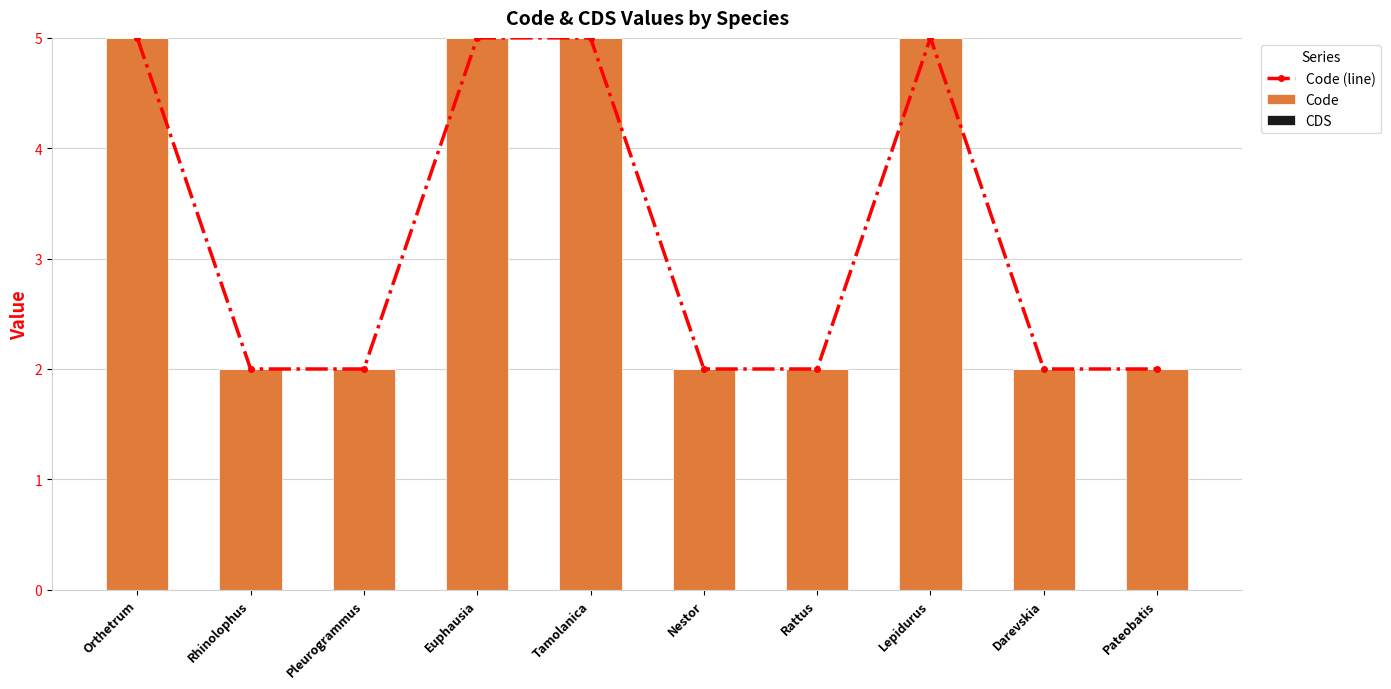

What is the difference between the Code (line) values at Darevskia and Tamolanica?

3